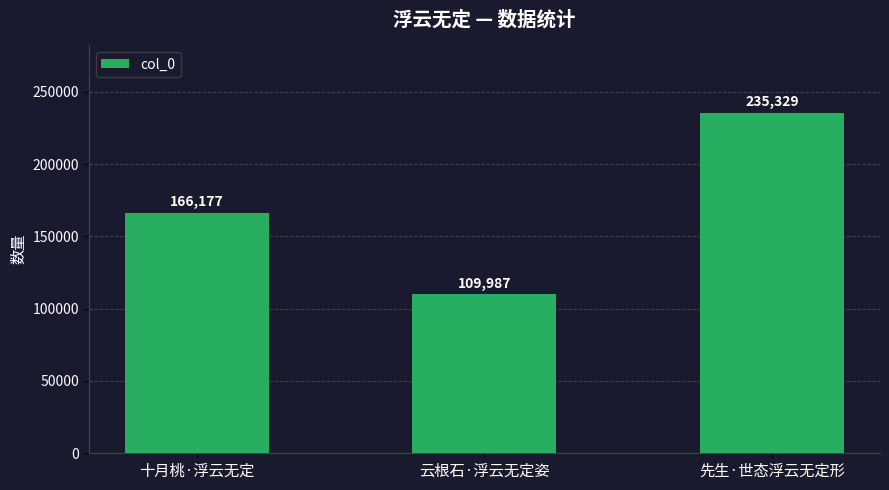

What is the difference between the maximum and minimum values?

125342